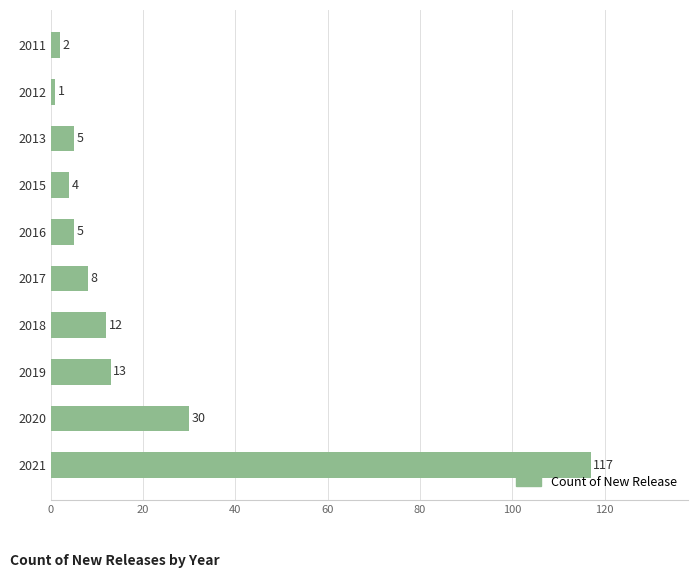

What is the difference between the maximum and second lowest values?

115